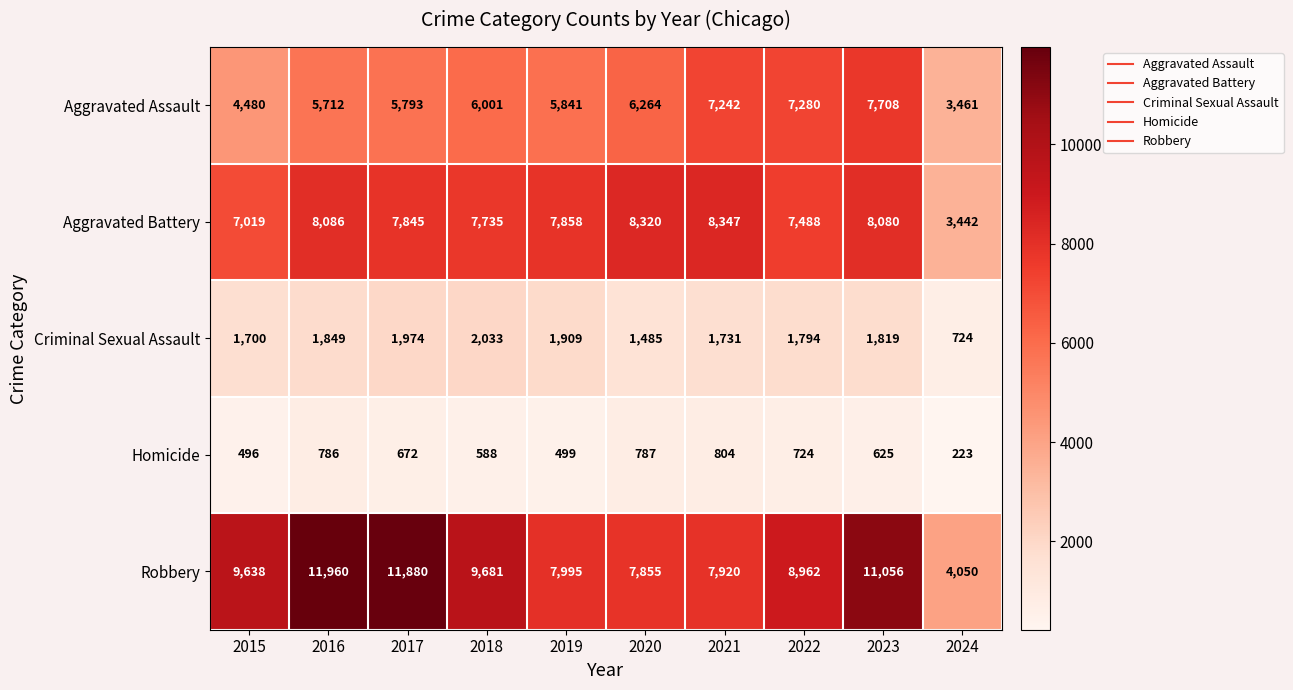

What is the sum of all Aggravated Assault values?

59782